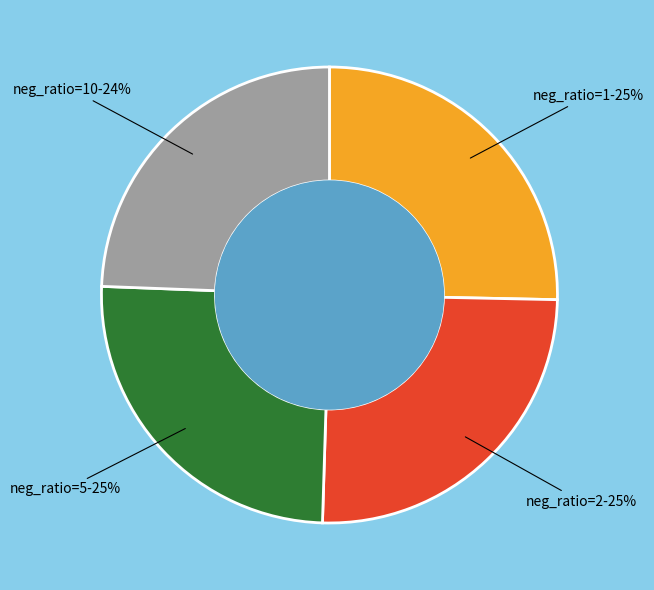

Which has a higher value, neg_ratio=10 or neg_ratio=2?

neg_ratio=2